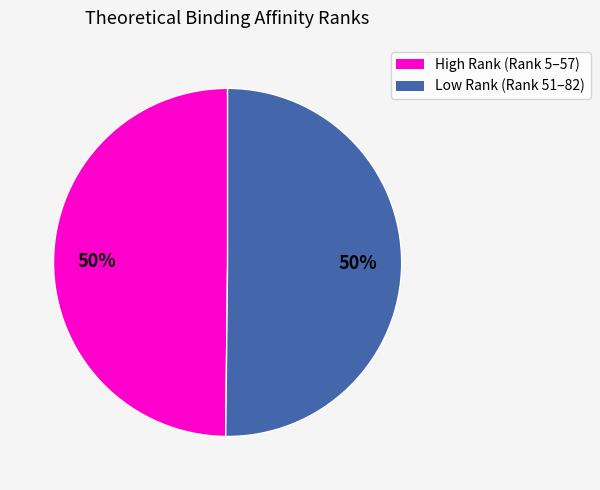

To the nearest percent, what is the average slice percentage?

50%